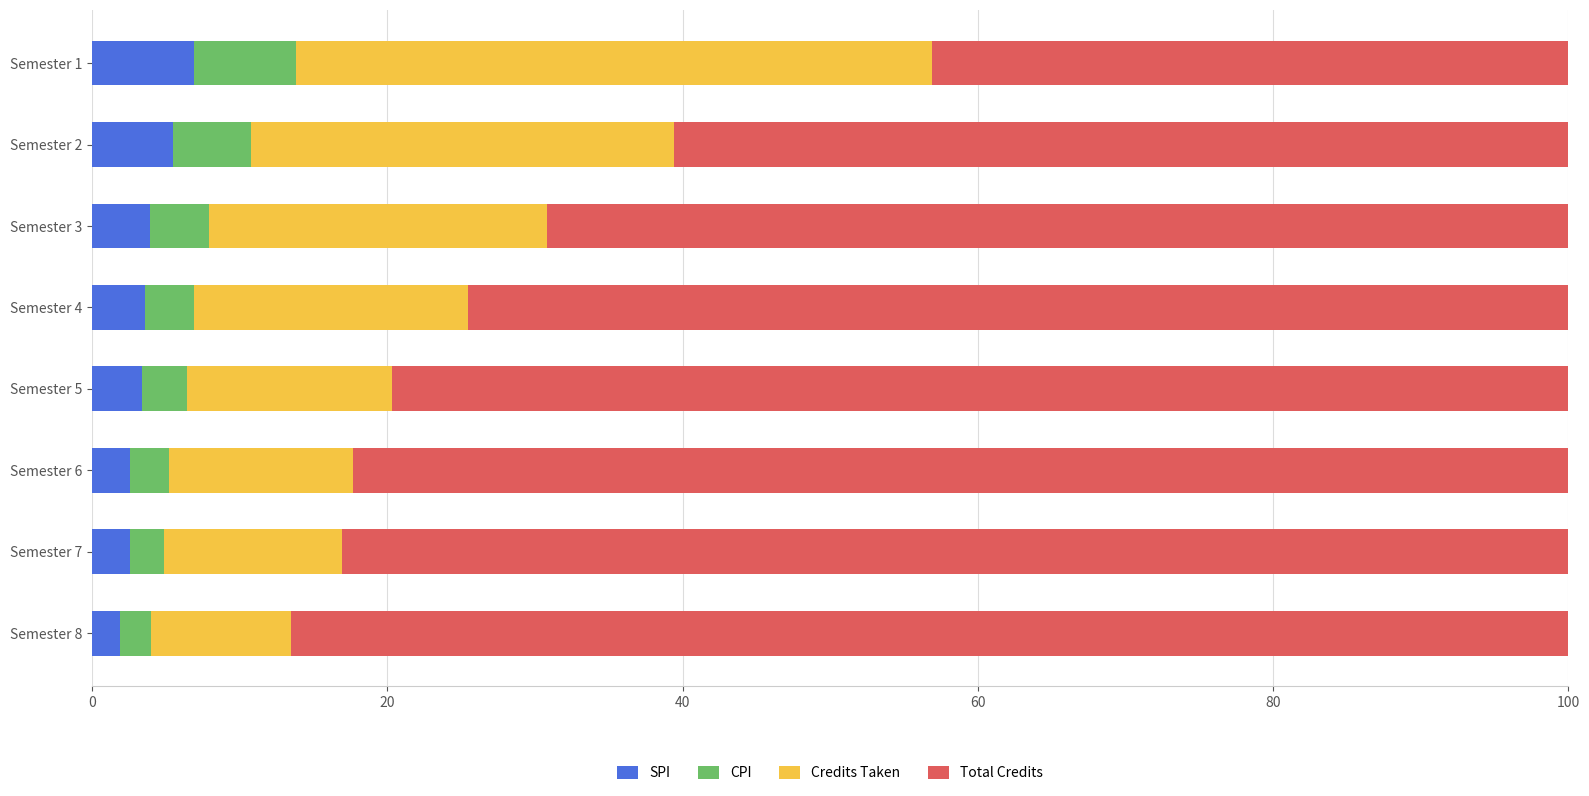

What is the total value across all series at Semester 2?

100.0